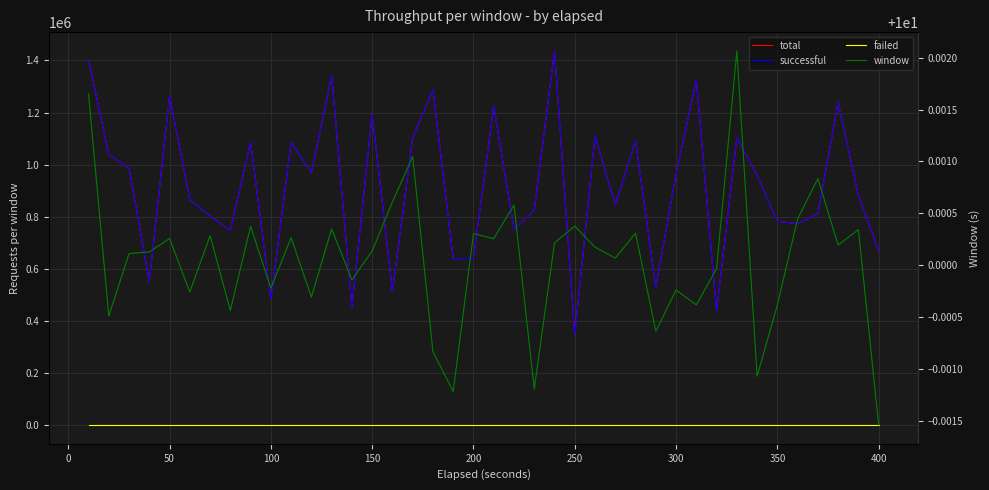

True or false: total has more than 0 points higher than both neighbors.

True